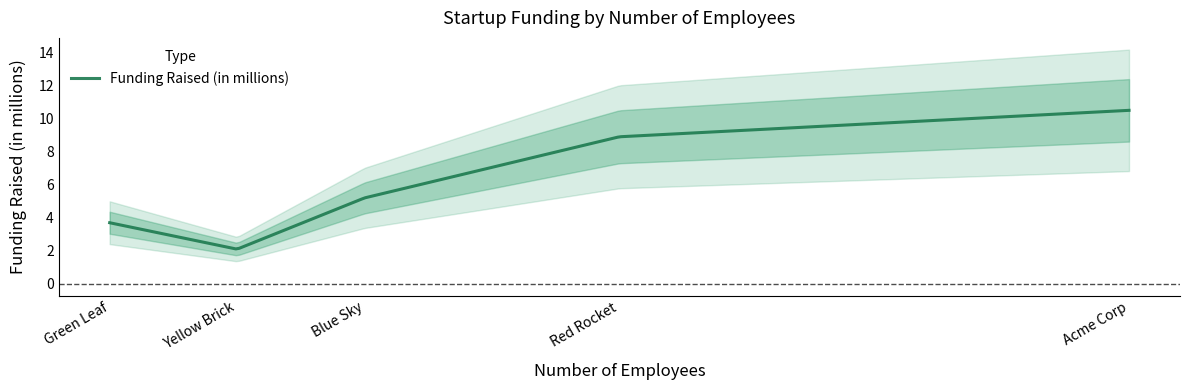

How many points are lower than both their immediate neighbors (excluding endpoints)?

1